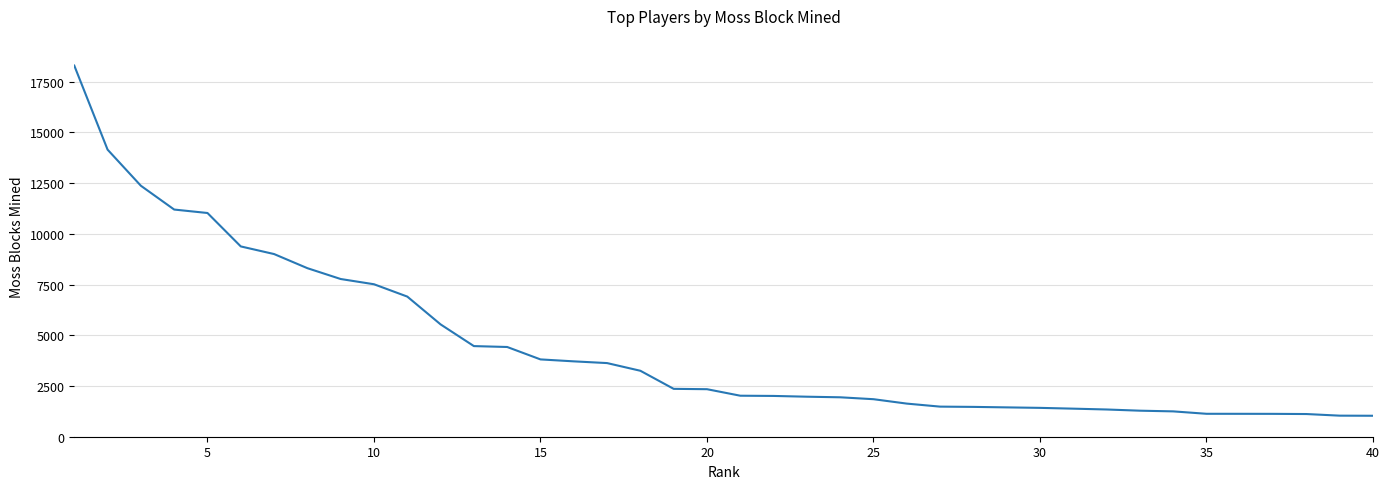

What is the maximum value shown in the chart?

18290